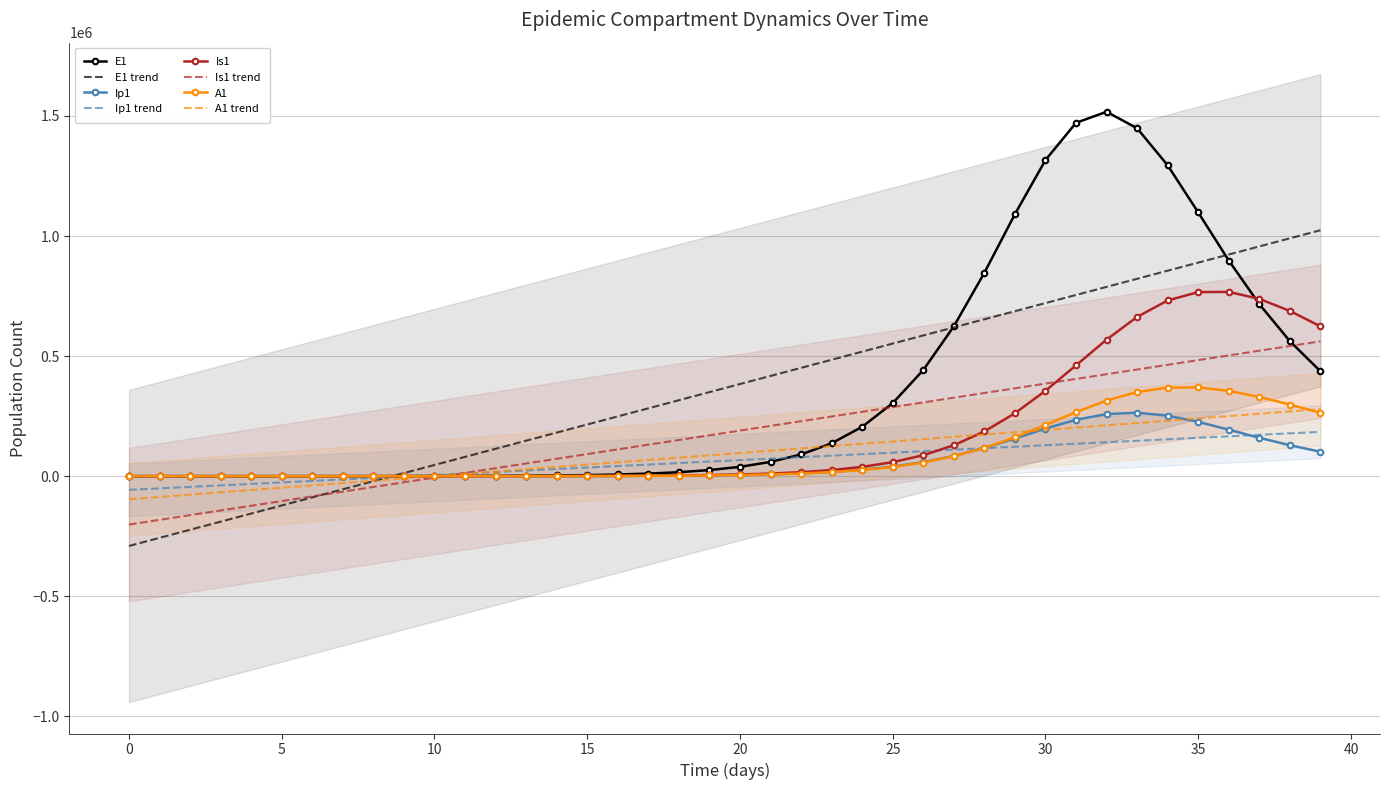

List the series in order of their peak value, highest first.

E1, Is1, A1, Ip1